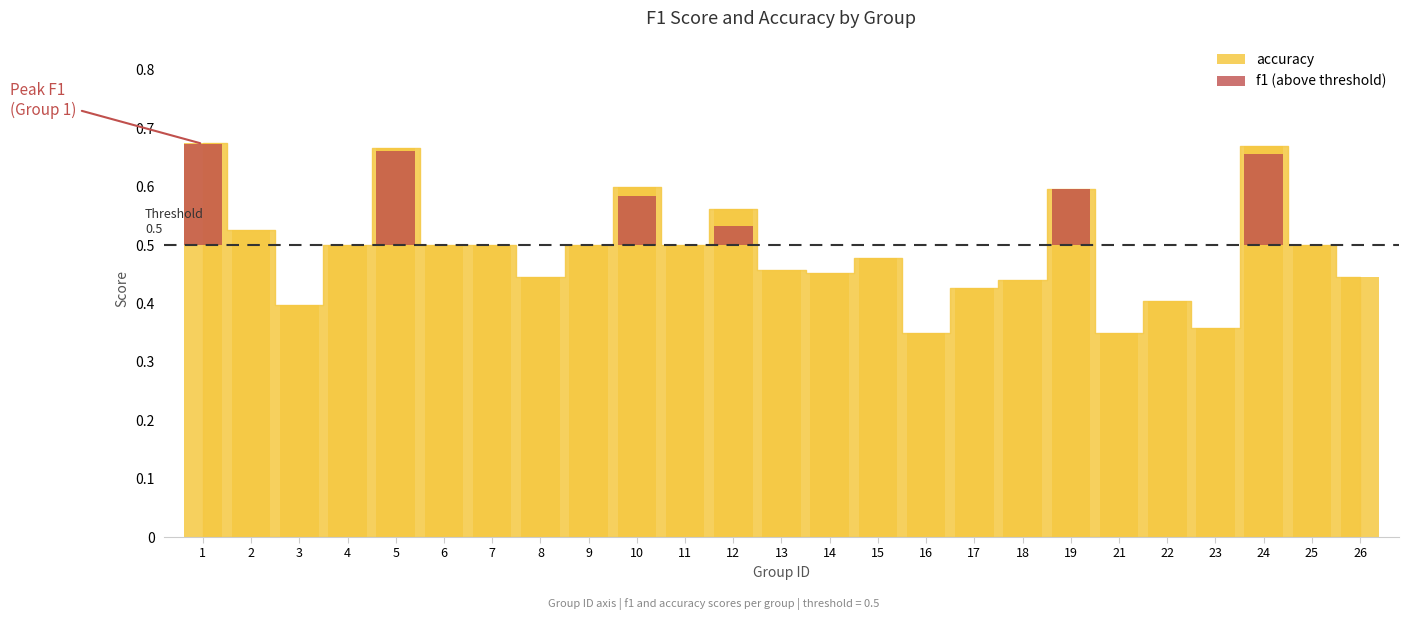

What is the approximate value at 8?

0.4